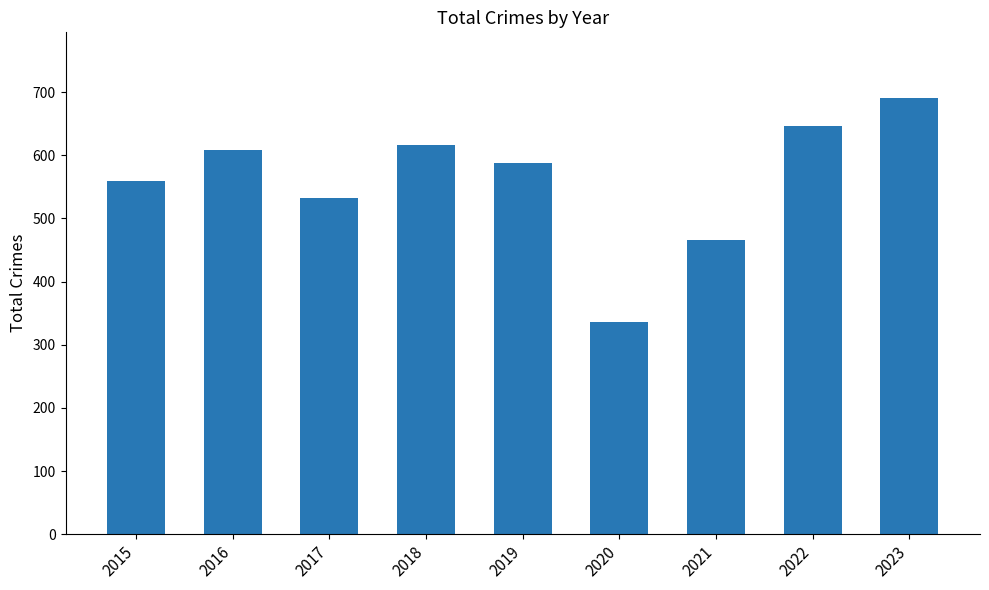

What is the change in value from 2015 to 2019?

+29